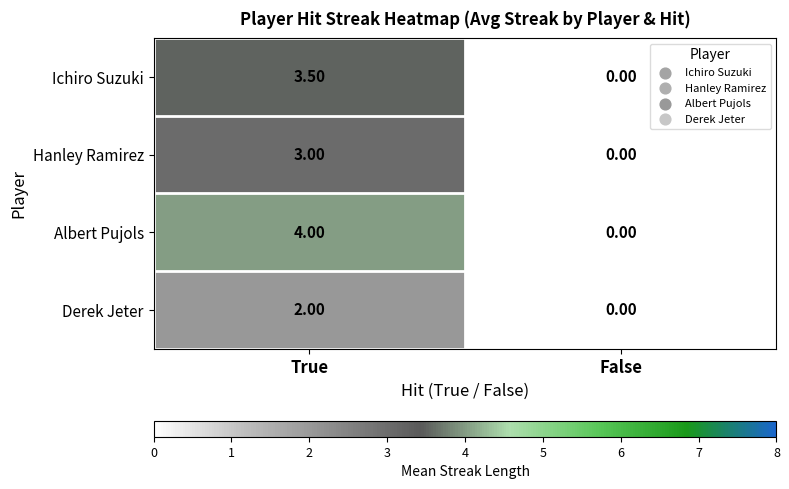

List the labels in order of Albert Pujols value, smallest first.

False, True